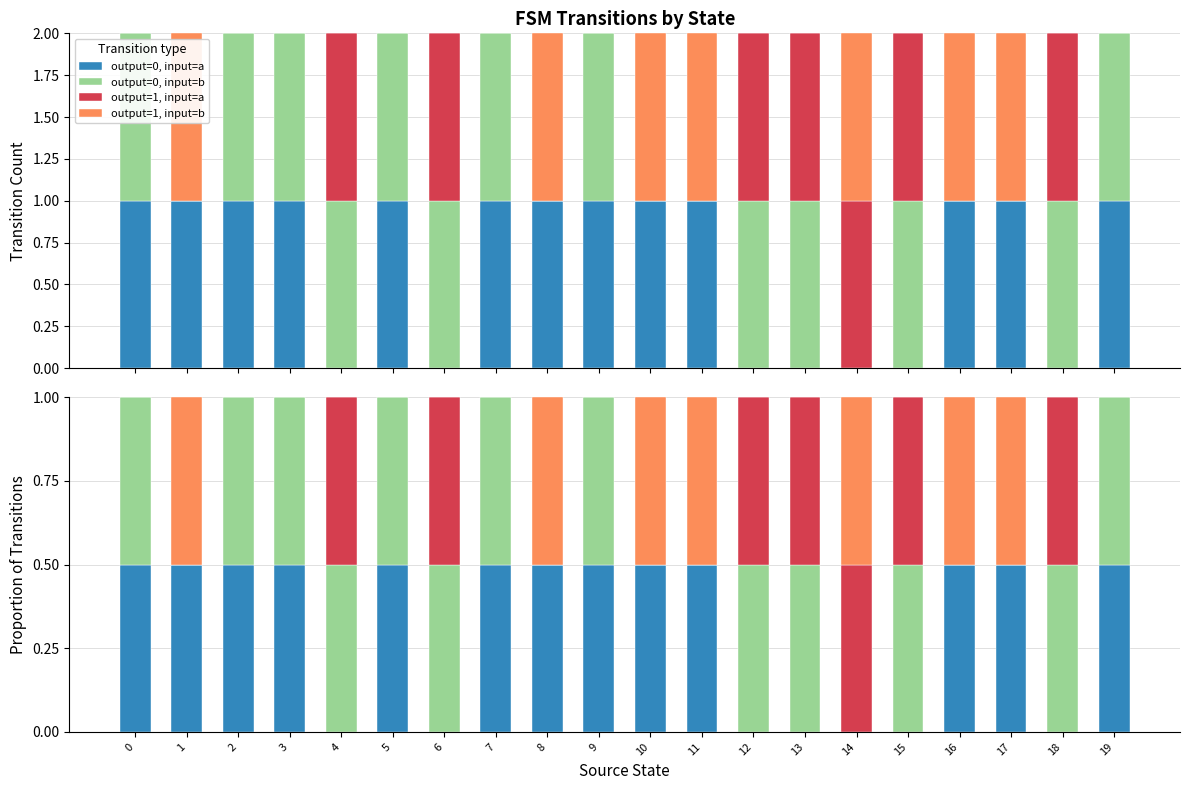

What is the difference between the second highest and second lowest values in the output=1, input=b series?

0.5